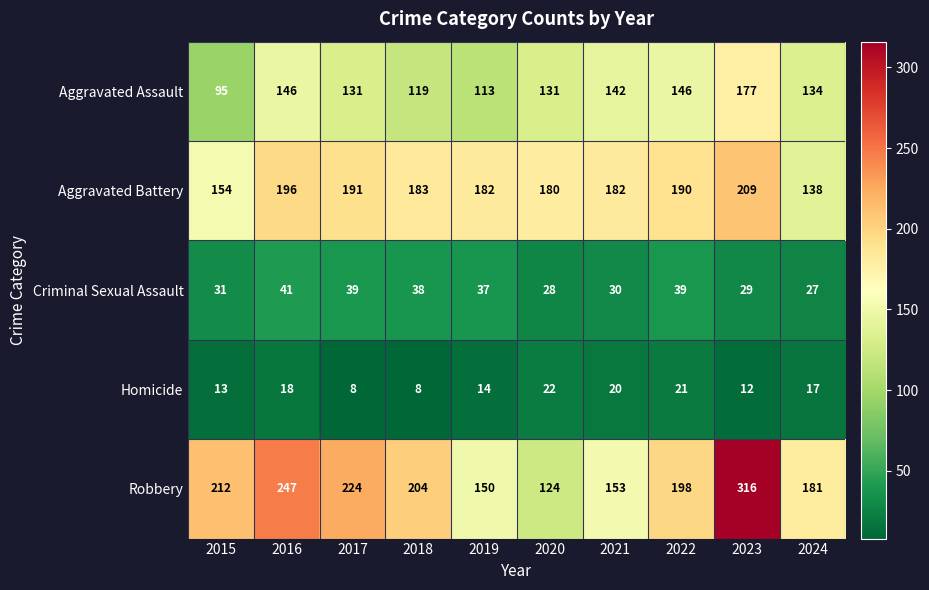

Which category has the highest value in the Aggravated Battery series?

2023